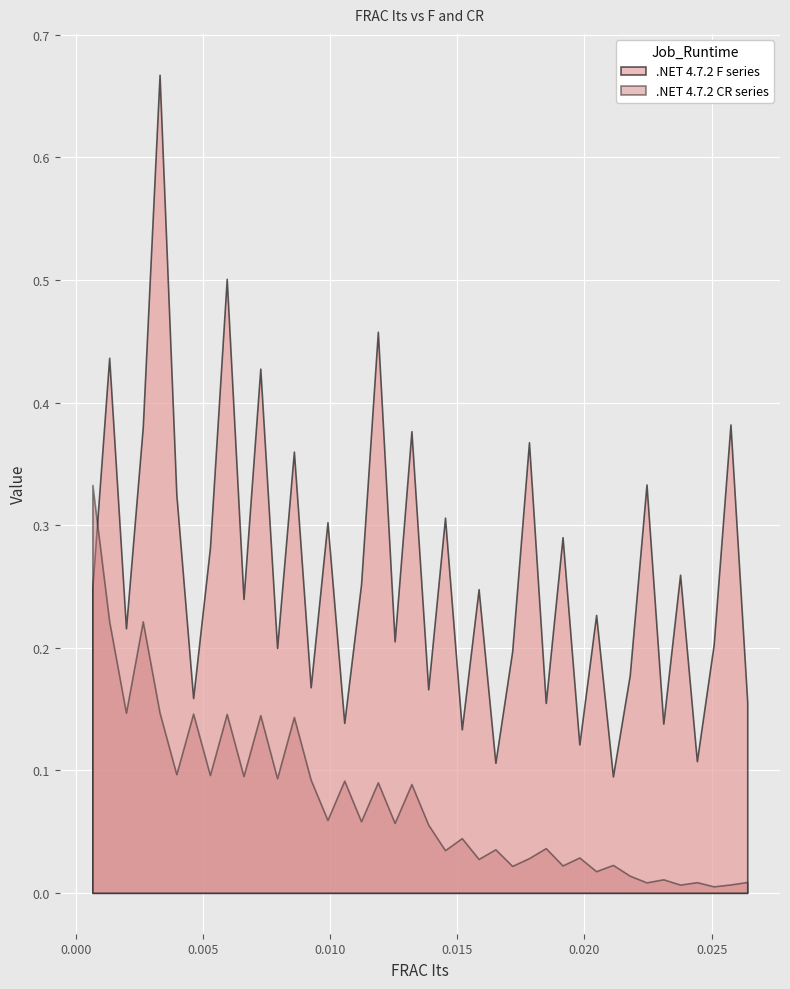

Is it true that F equals 0.1 at 25?

False